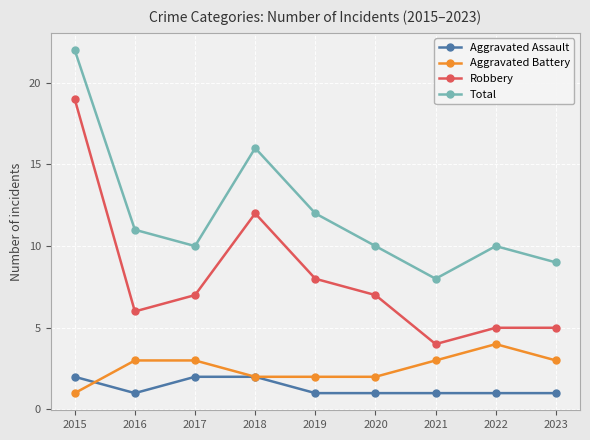

Rank the series by their maximum value, from lowest to highest.

Aggravated Assault, Aggravated Battery, Robbery, Total